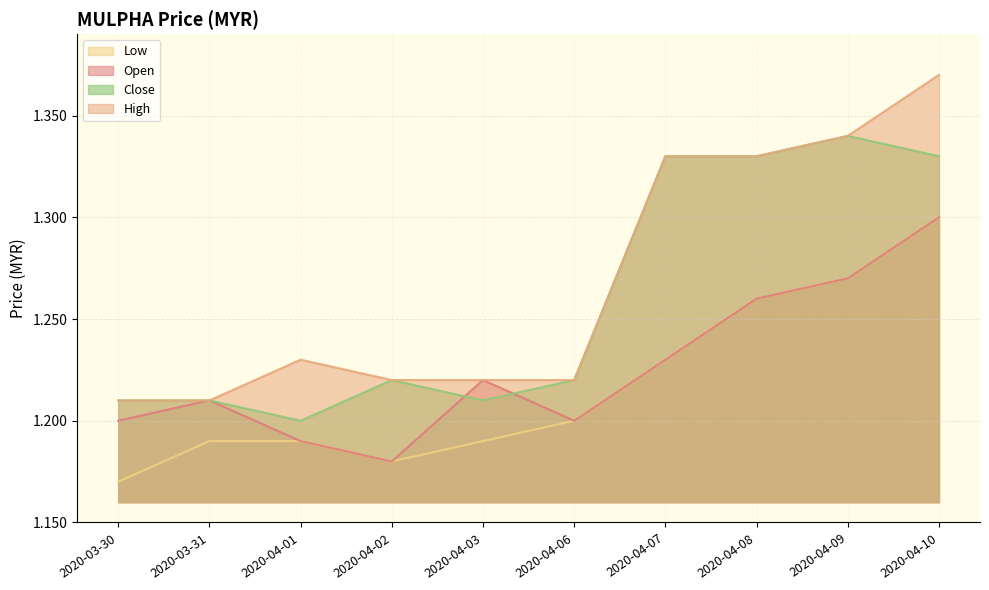

What is the sum of all close values?

12.6